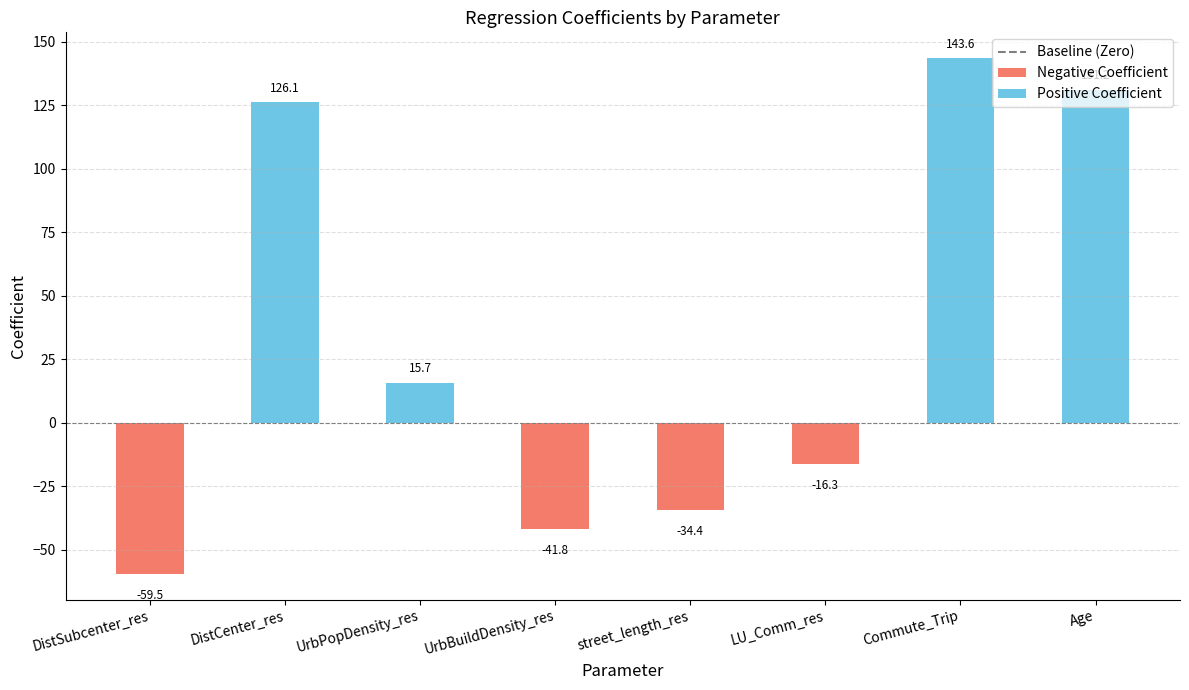

Is it true that the value at street_length_res is -34.4?

True